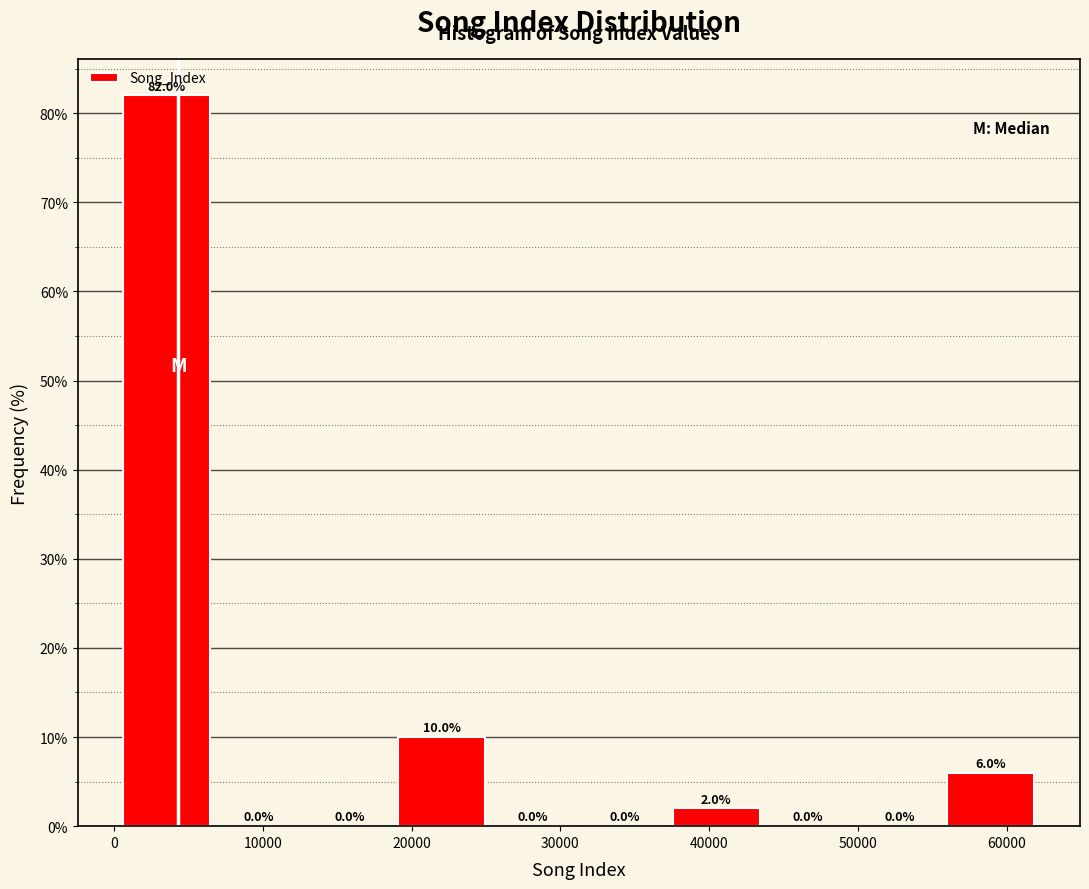

What is the height of the bar covering 37000 to 44000 on the x-axis? The bar edges are not printed on the chart, so give them approximately, as read against the axis.

2.0